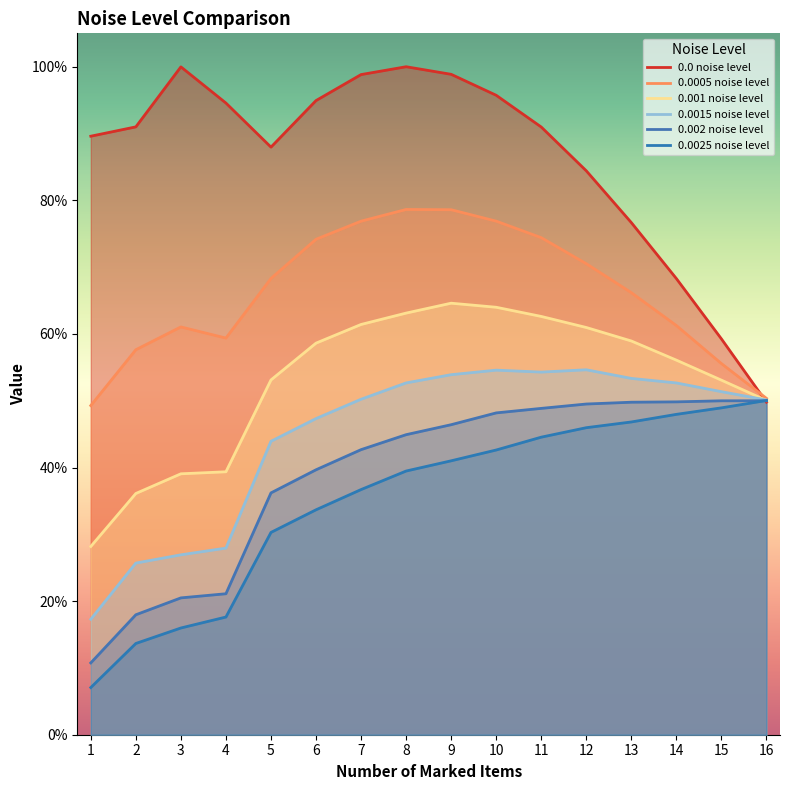

At 4, list the series in order from largest to smallest.

0.0 noise level, 0.0005 noise level, 0.001 noise level, 0.0015 noise level, 0.002 noise level, 0.0025 noise level